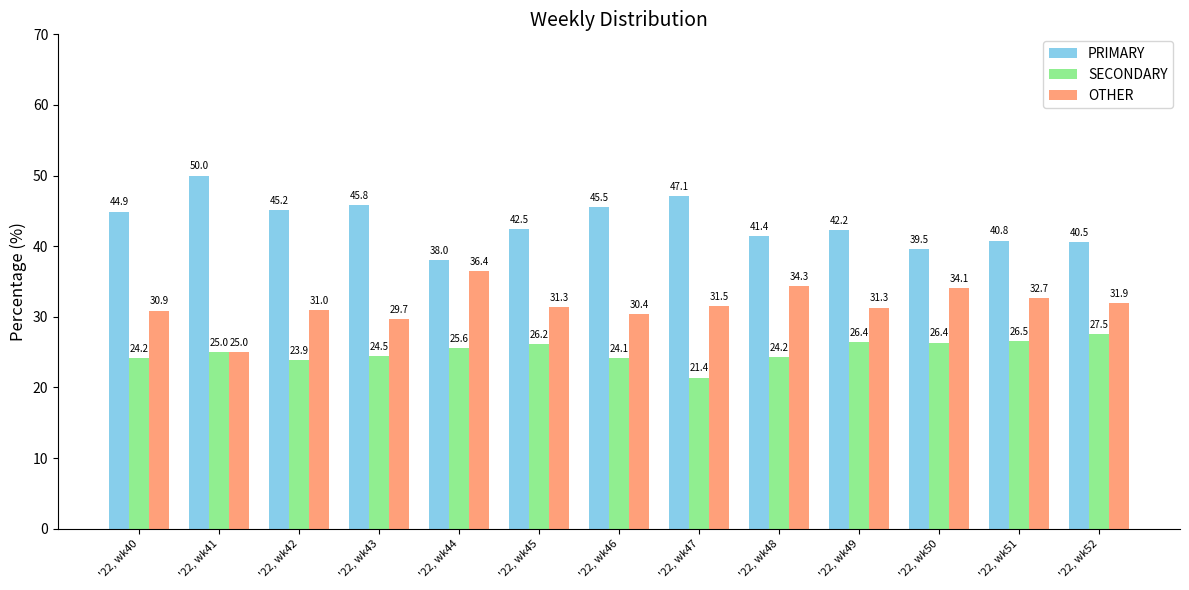

What is the highest value of the PRIMARY series?

50.0